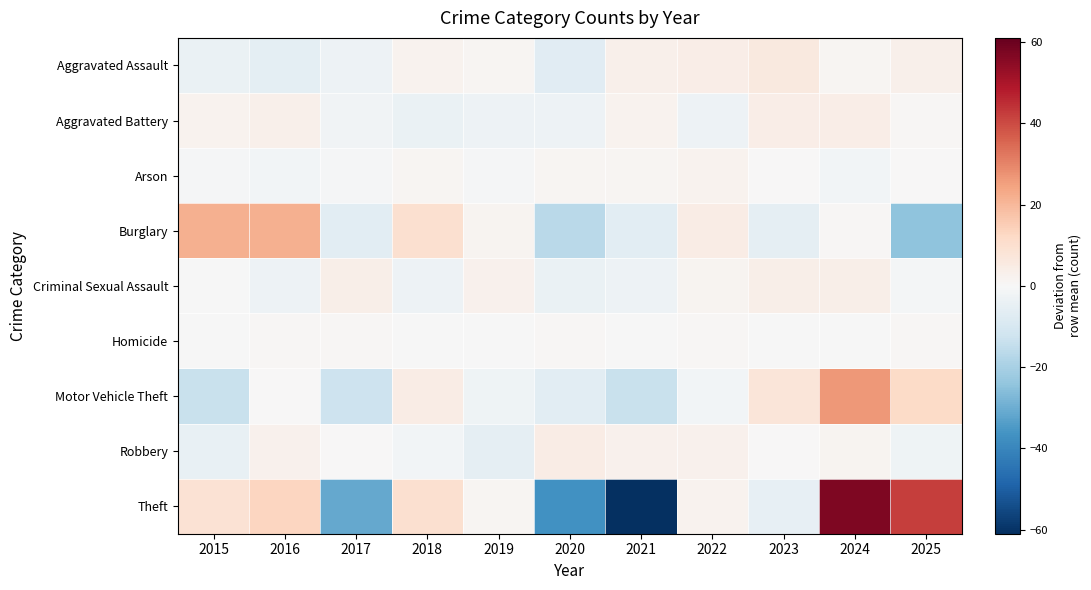

Rank the series at 2024 from lowest to highest value.

Arson, Homicide, Burglary, Aggravated Assault, Robbery, Criminal Sexual Assault, Aggravated Battery, Motor Vehicle Theft, Theft